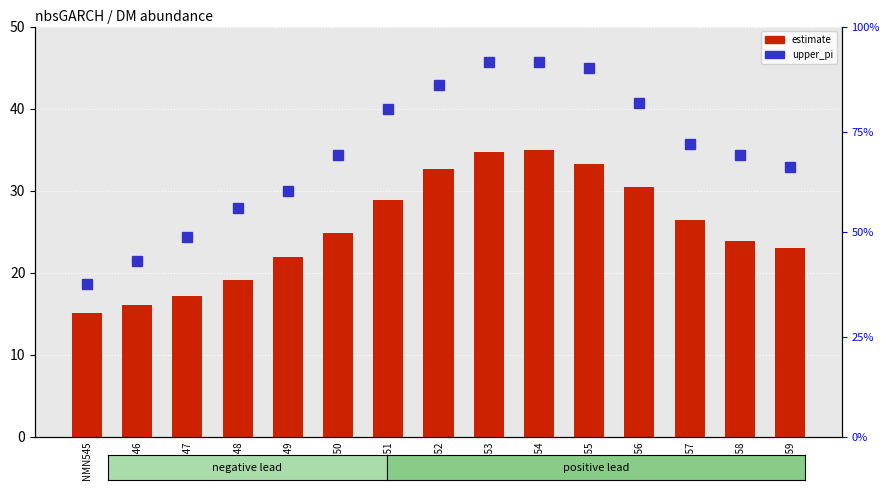

At which label does upper_pi reach its minimum?

NMN545